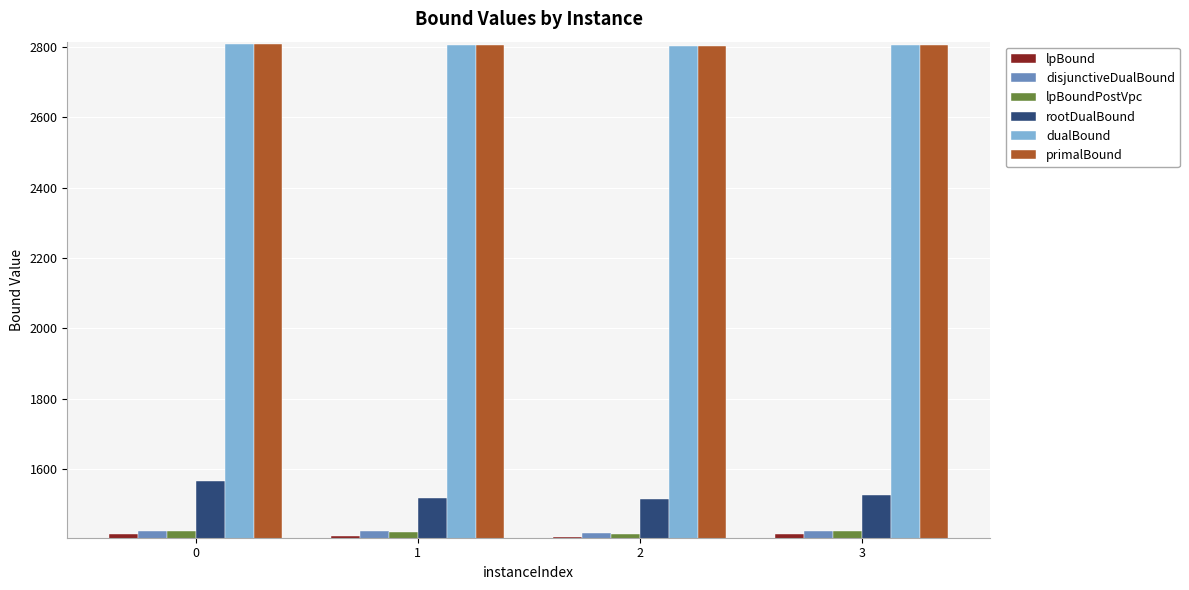

Which series has the largest range (max minus min)?

rootDualBound